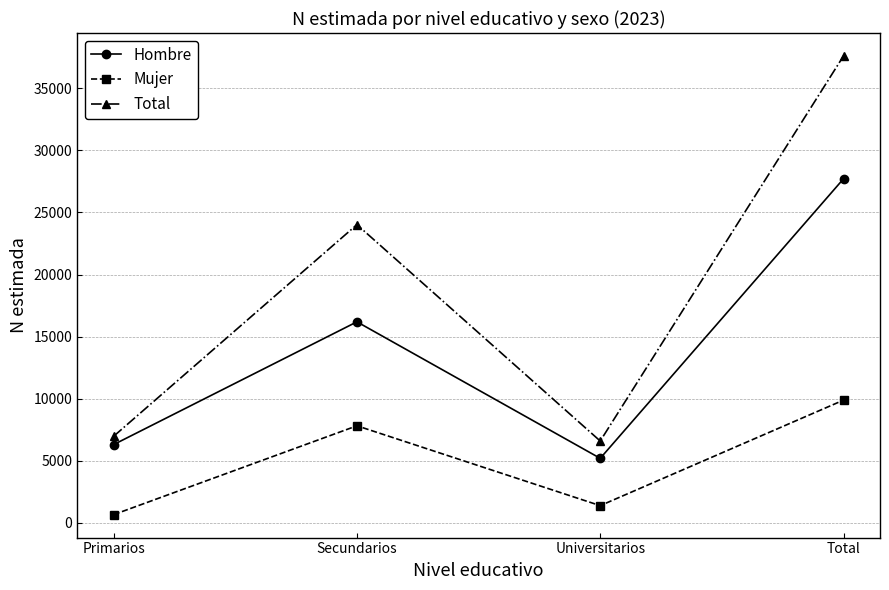

What is the difference between the maximum and minimum values in the Total series?

30996